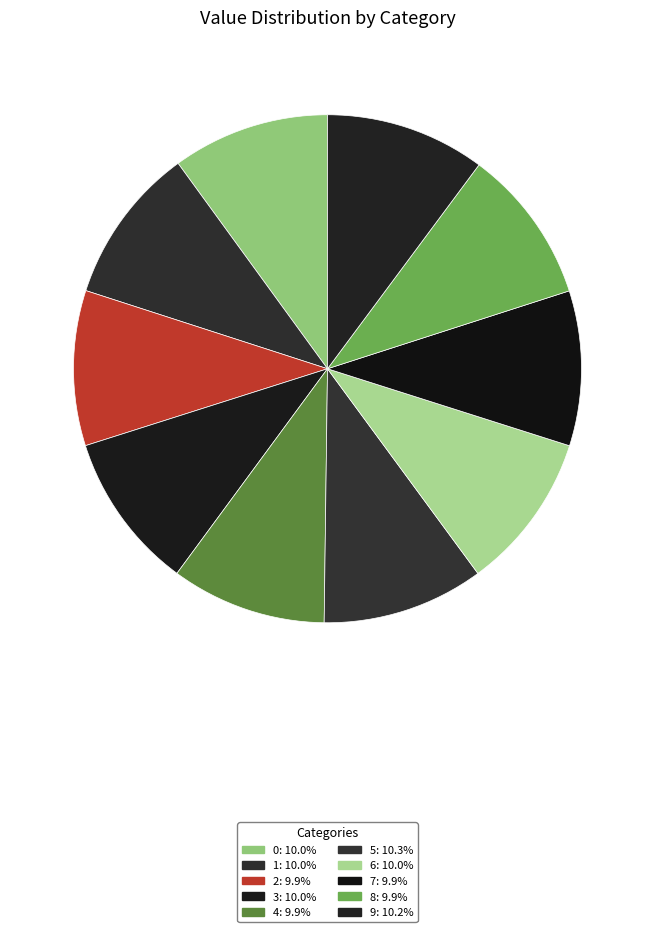

Approximately how many times larger is the value at 4 compared to 3?

1.0